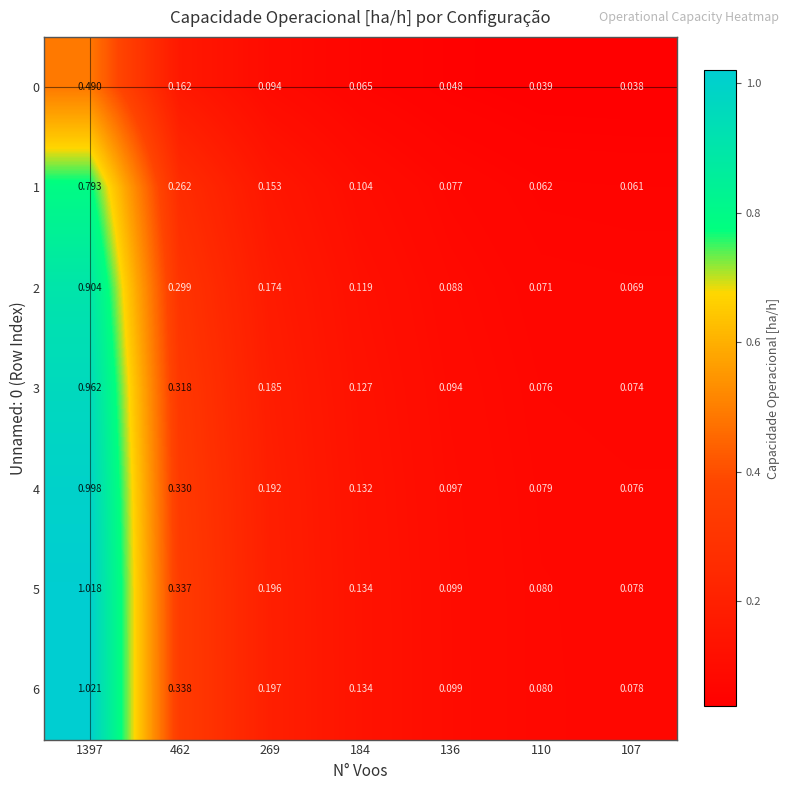

Is the value of 1 at 110 greater than the value of 2 at 269?

No